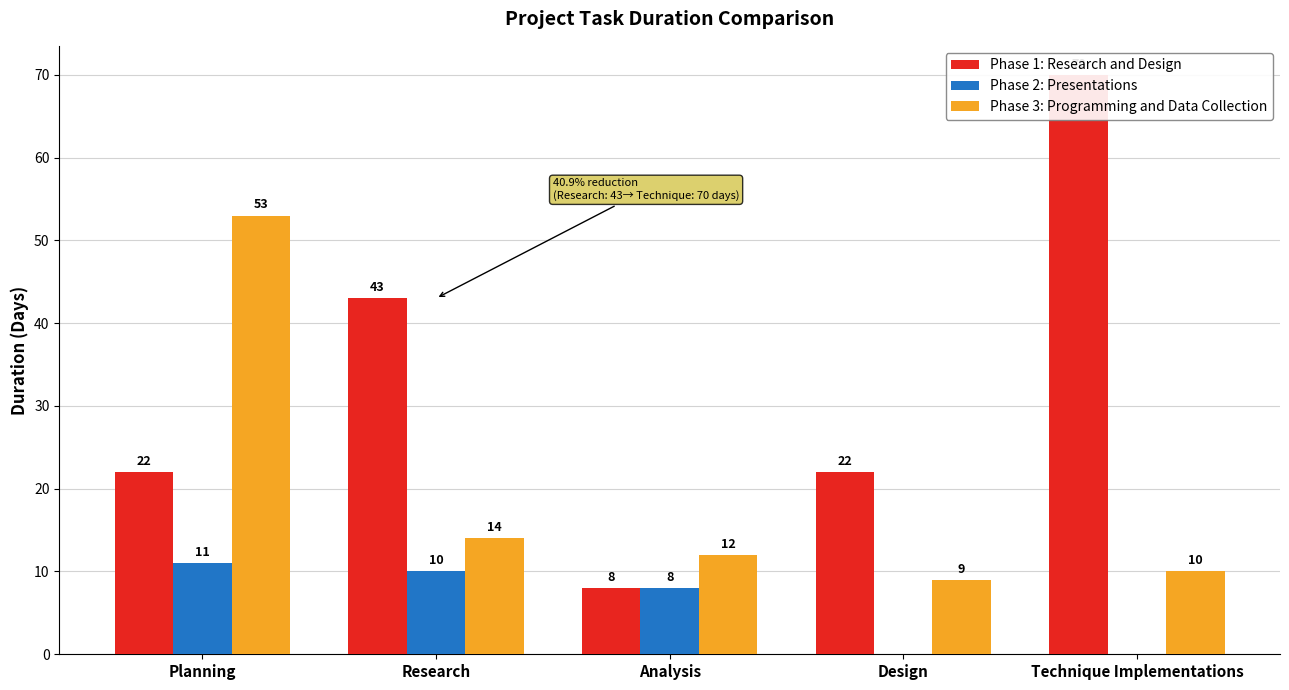

What is the difference between the Phase 2: Presentations values at Planning and Technique Implementations?

11